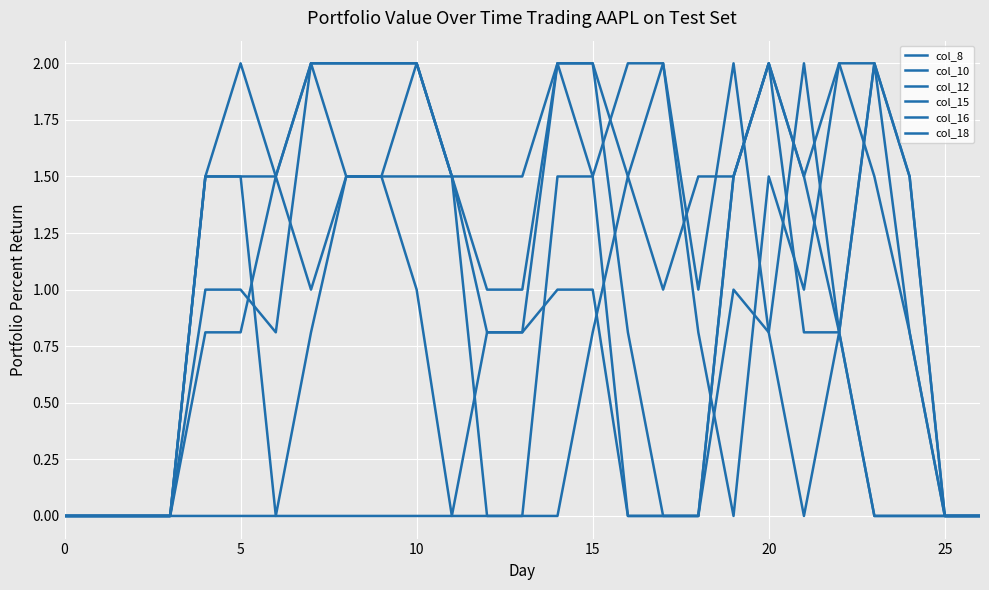

What is the value of the col_16 point at the 7th from the left?

1.5